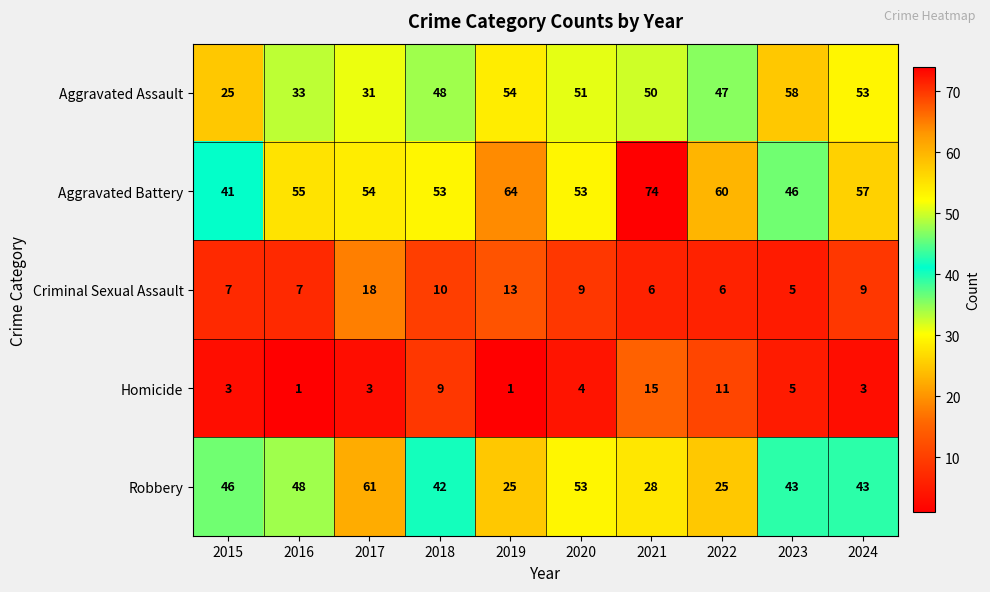

Which series has the largest total across all categories?

Aggravated Battery